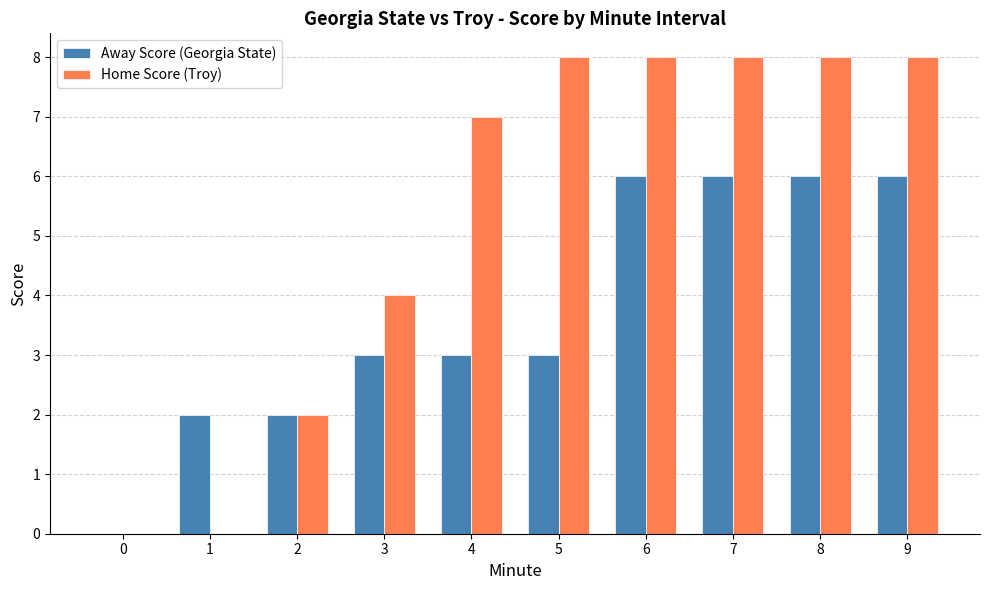

What is the sum of all Away Score (Georgia State) values?

37